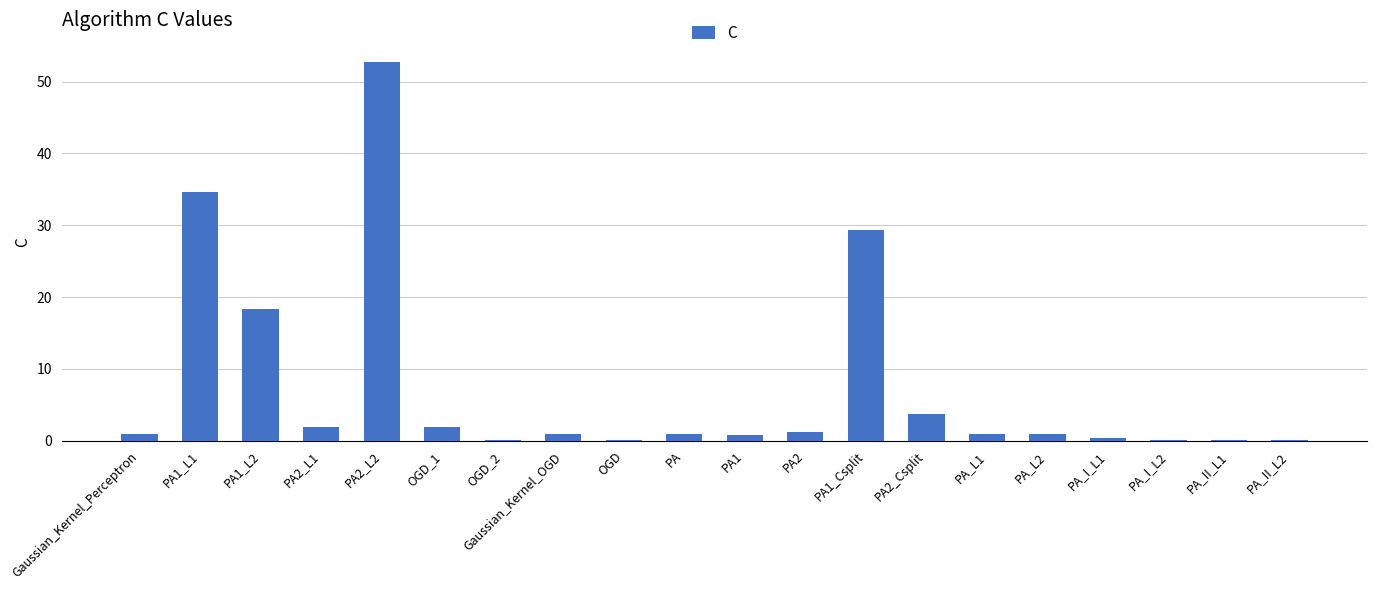

Read the value at PA.

1.0